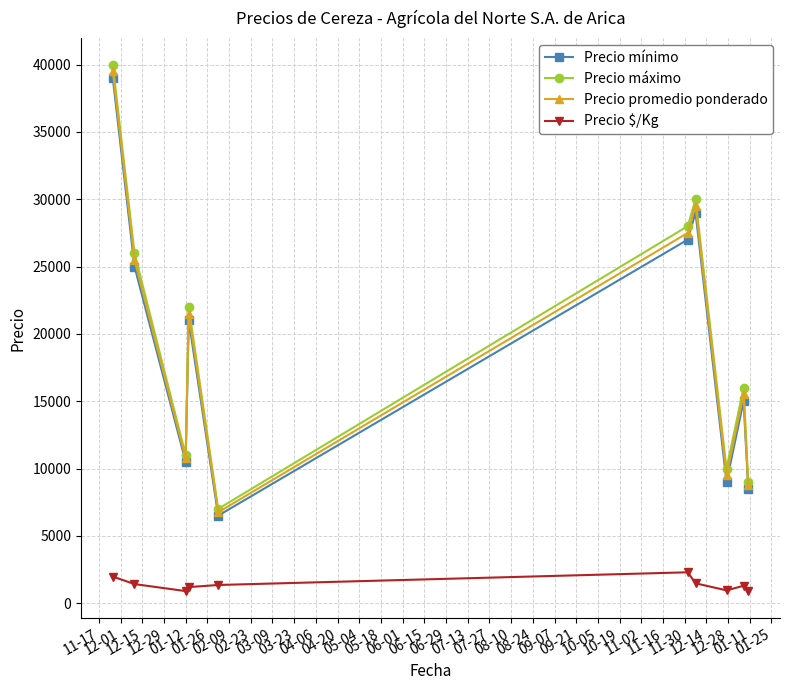

What is the sum of all Precio mínimo values?

190500